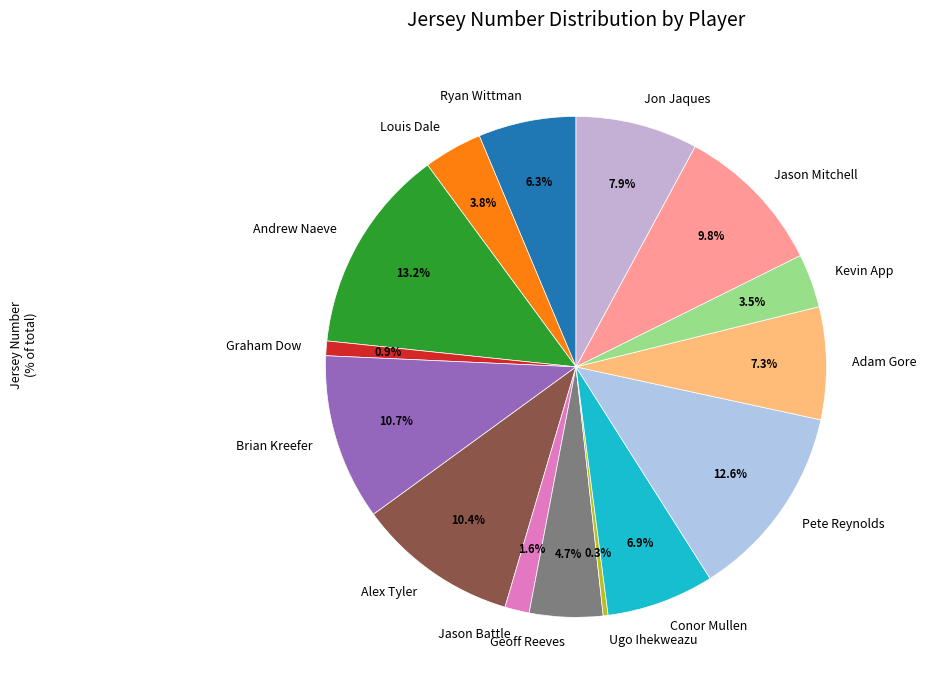

Is the sum of Alex Tyler and Louis Dale greater than half?

No